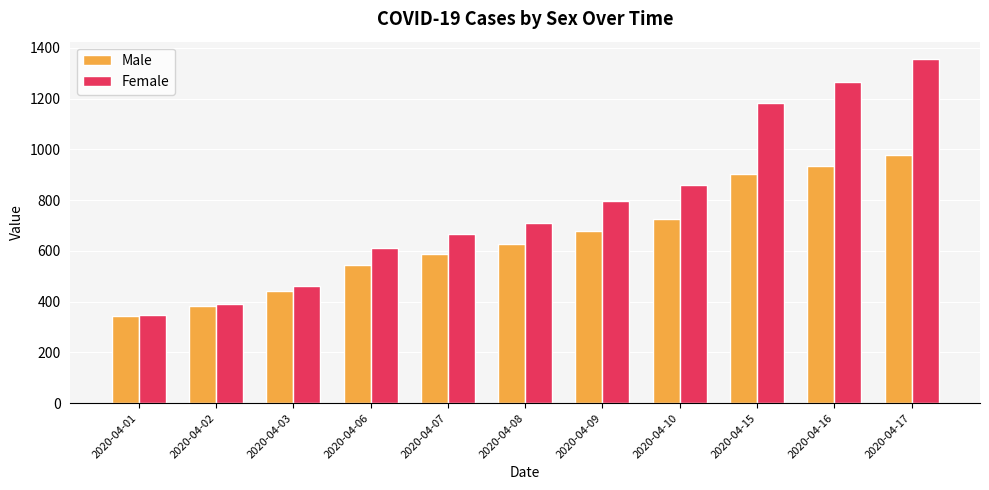

How many bars are there in total?

22